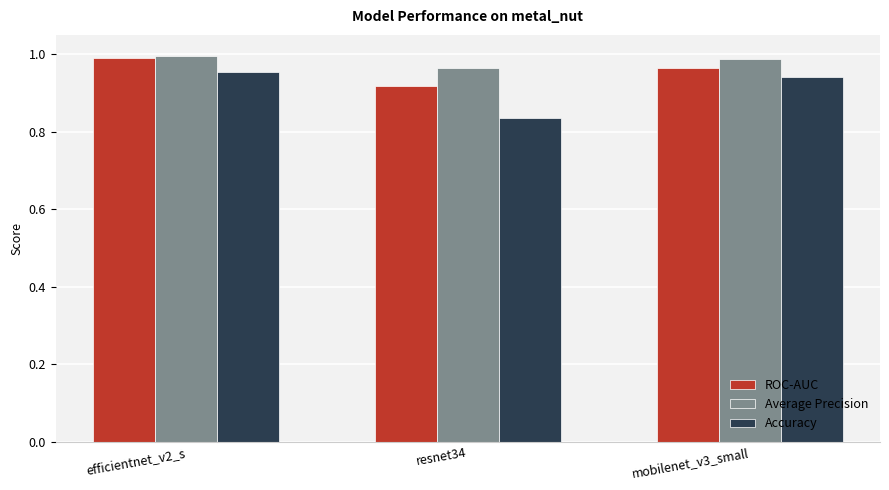

The Accuracy series shows 0.5 at mobilenet_v3_small. True or false?

False